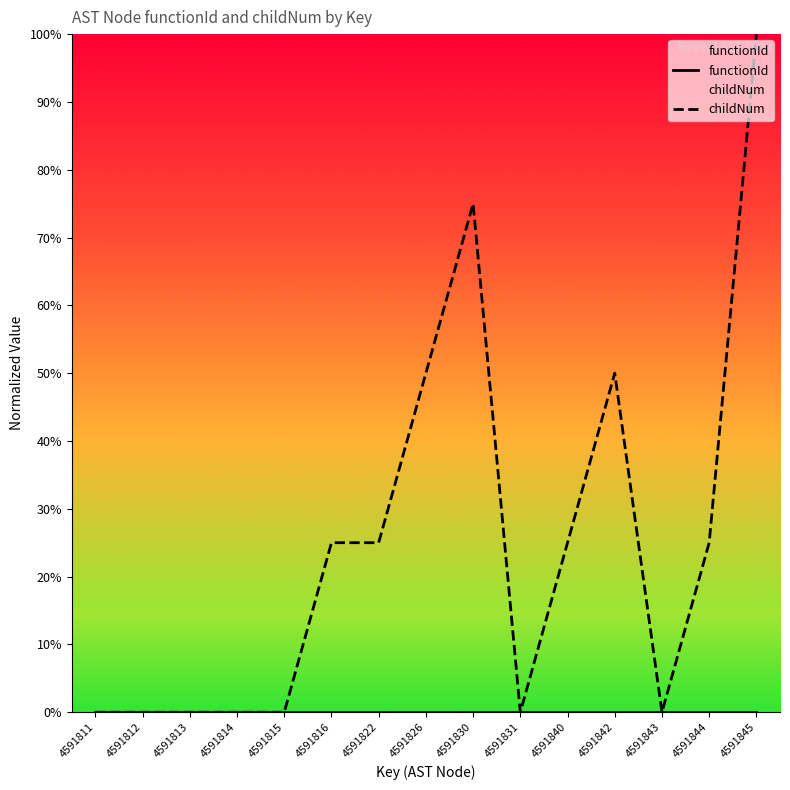

True or false: functionId and childNum intersect in this chart.

False